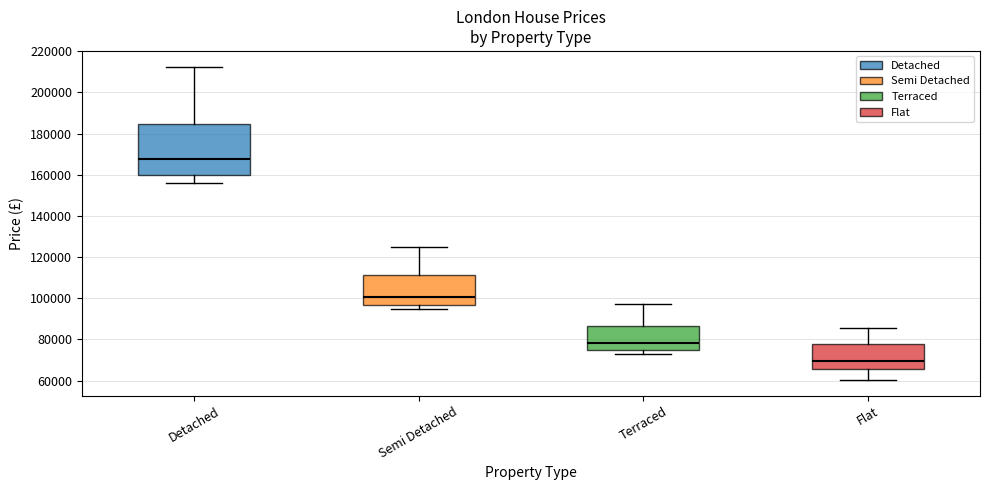

Which box's median line is the lowest?

Flat